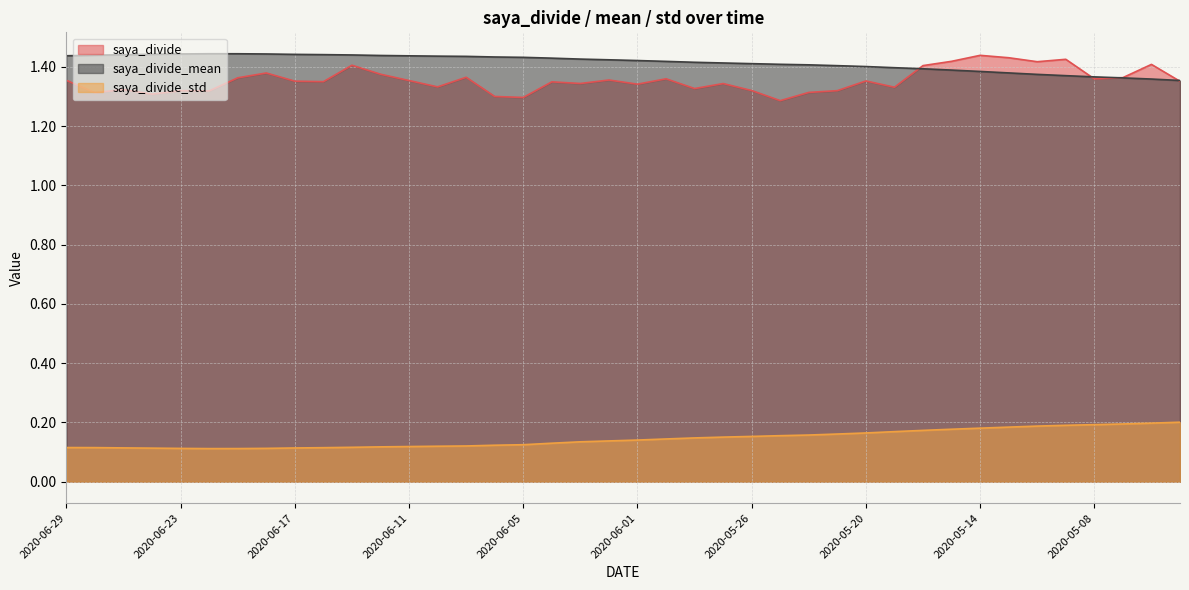

Reading left to right, extract all data points from this chart.

saya_divide: 2020-06-29=1.4	2020-06-26=1.3	2020-06-25=1.3	2020-06-24=1.3	2020-06-23=1.3	2020-06-22=1.3	2020-06-19=1.4	2020-06-18=1.4	2020-06-17=1.4	2020-06-16=1.4	2020-06-15=1.4	2020-06-12=1.4	2020-06-11=1.4	2020-06-10=1.3	2020-06-09=1.4	2020-06-08=1.3	2020-06-05=1.3	2020-06-04=1.3	2020-06-03=1.3	2020-06-02=1.4	2020-06-01=1.3	2020-05-29=1.4	2020-05-28=1.3	2020-05-27=1.3	2020-05-26=1.3	2020-05-25=1.3	2020-05-22=1.3	2020-05-21=1.3	2020-05-20=1.4	2020-05-19=1.3	2020-05-18=1.4	2020-05-15=1.4	2020-05-14=1.4	2020-05-13=1.4	2020-05-12=1.4	2020-05-11=1.4	2020-05-08=1.4	2020-05-07=1.4	2020-05-01=1.4	2020-04-30=1.4
saya_divide_mean: 2020-06-29=1.4	2020-06-26=1.4	2020-06-25=1.4	2020-06-24=1.4	2020-06-23=1.4	2020-06-22=1.4	2020-06-19=1.4	2020-06-18=1.4	2020-06-17=1.4	2020-06-16=1.4	2020-06-15=1.4	2020-06-12=1.4	2020-06-11=1.4	2020-06-10=1.4	2020-06-09=1.4	2020-06-08=1.4	2020-06-05=1.4	2020-06-04=1.4	2020-06-03=1.4	2020-06-02=1.4	2020-06-01=1.4	2020-05-29=1.4	2020-05-28=1.4	2020-05-27=1.4	2020-05-26=1.4	2020-05-25=1.4	2020-05-22=1.4	2020-05-21=1.4	2020-05-20=1.4	2020-05-19=1.4	2020-05-18=1.4	2020-05-15=1.4	2020-05-14=1.4	2020-05-13=1.4	2020-05-12=1.4	2020-05-11=1.4	2020-05-08=1.4	2020-05-07=1.4	2020-05-01=1.4	2020-04-30=1.4
saya_divide_std: 2020-06-29=0.1	2020-06-26=0.1	2020-06-25=0.1	2020-06-24=0.1	2020-06-23=0.1	2020-06-22=0.1	2020-06-19=0.1	2020-06-18=0.1	2020-06-17=0.1	2020-06-16=0.1	2020-06-15=0.1	2020-06-12=0.1	2020-06-11=0.1	2020-06-10=0.1	2020-06-09=0.1	2020-06-08=0.1	2020-06-05=0.1	2020-06-04=0.1	2020-06-03=0.1	2020-06-02=0.1	2020-06-01=0.1	2020-05-29=0.1	2020-05-28=0.1	2020-05-27=0.2	2020-05-26=0.2	2020-05-25=0.2	2020-05-22=0.2	2020-05-21=0.2	2020-05-20=0.2	2020-05-19=0.2	2020-05-18=0.2	2020-05-15=0.2	2020-05-14=0.2	2020-05-13=0.2	2020-05-12=0.2	2020-05-11=0.2	2020-05-08=0.2	2020-05-07=0.2	2020-05-01=0.2	2020-04-30=0.2